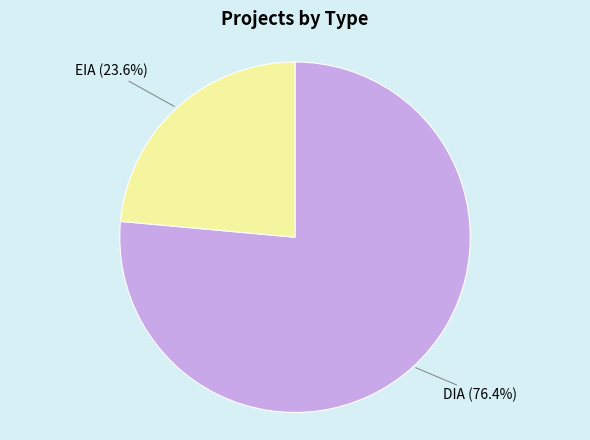

Is there a majority slice in this chart?

Yes